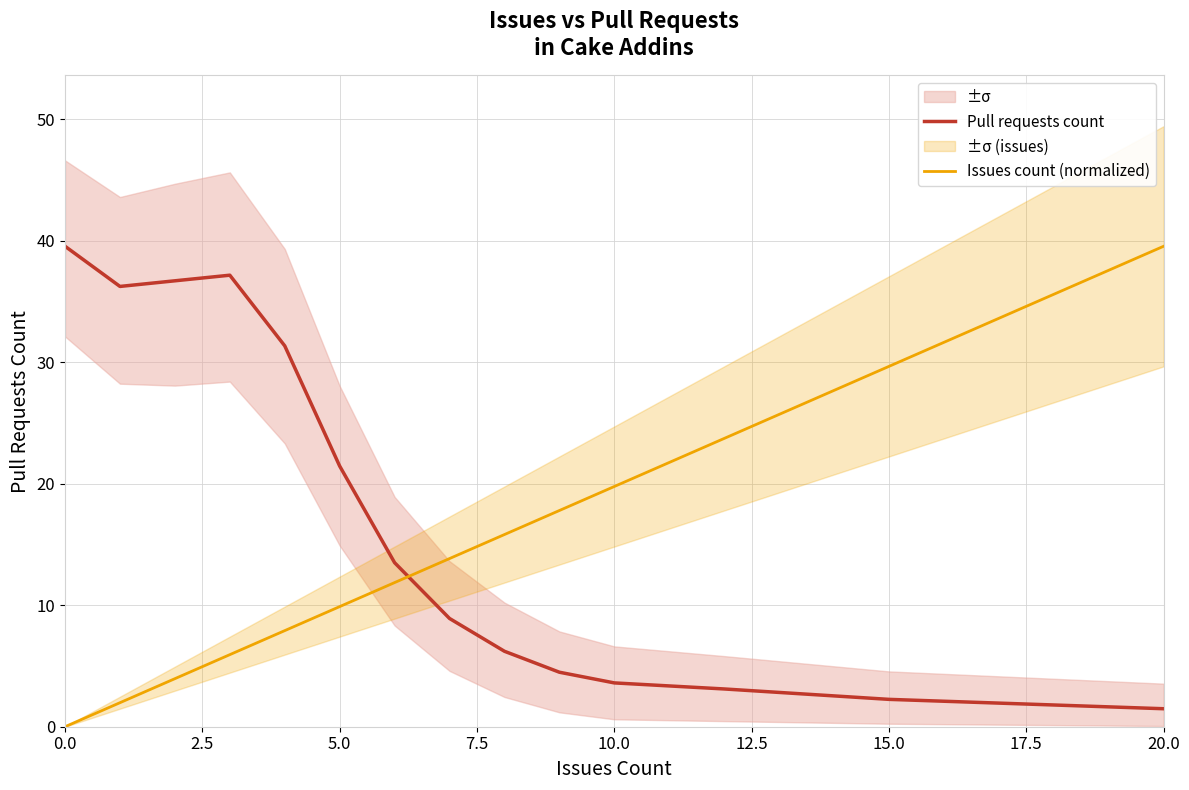

What is the minimum value for Pull requests count?

1.5